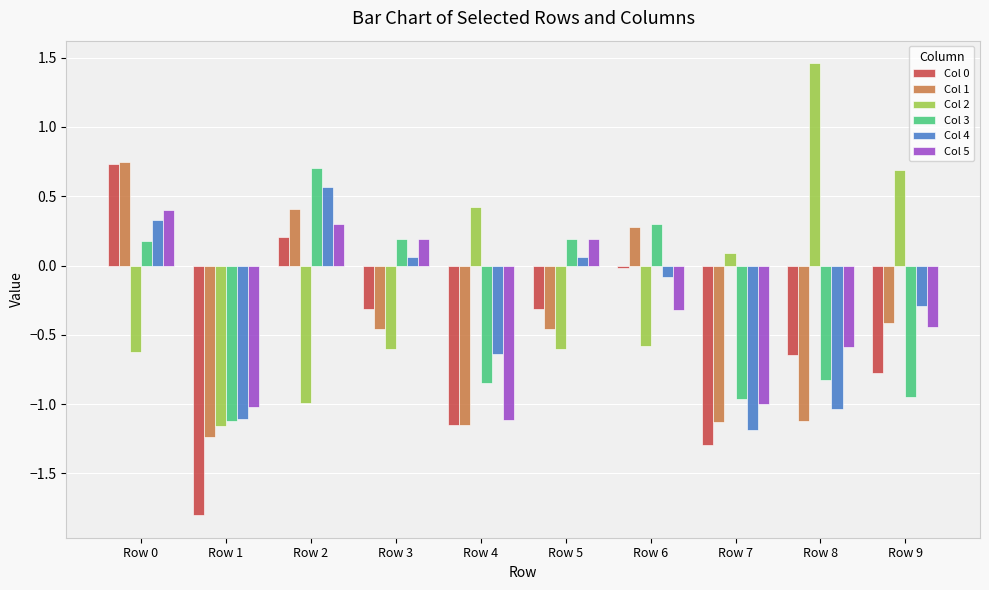

True or false: Col 2 has a value of -0.6 at Row 0.

True